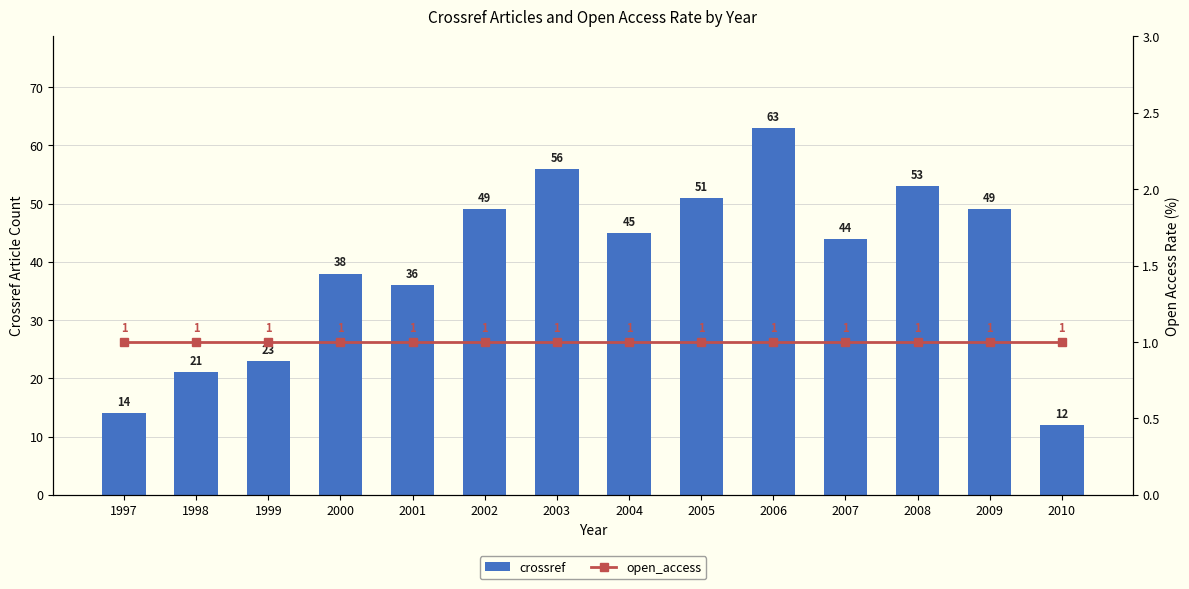

What is the minimum value shown in the chart?

1